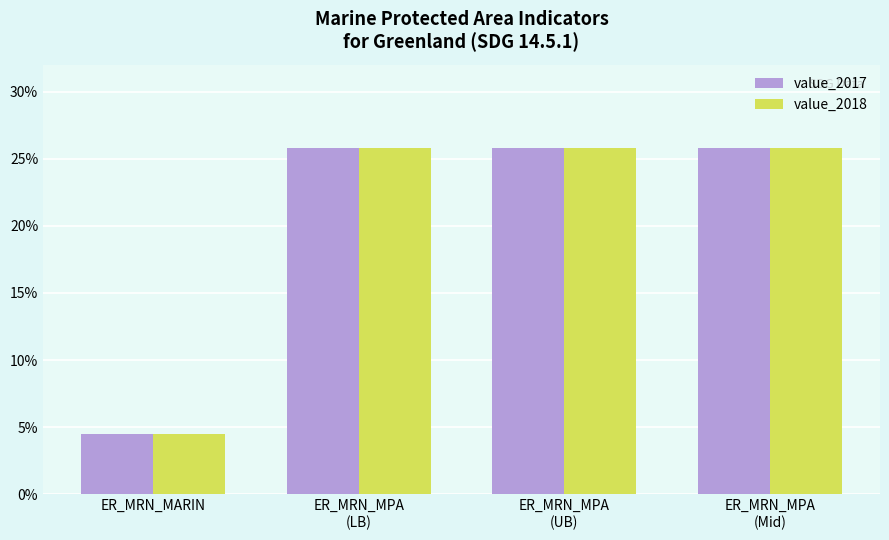

How many data points in value_2017 are less than 25?

1